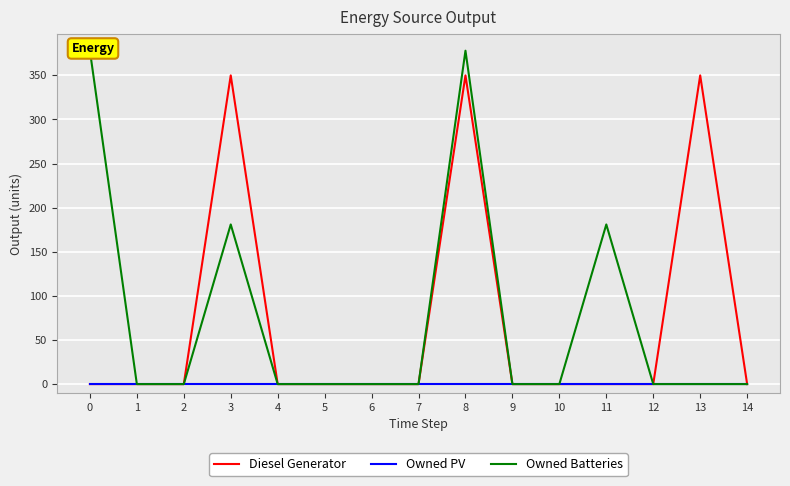

Is it true that Owned Batteries equals -198 at 13?

False